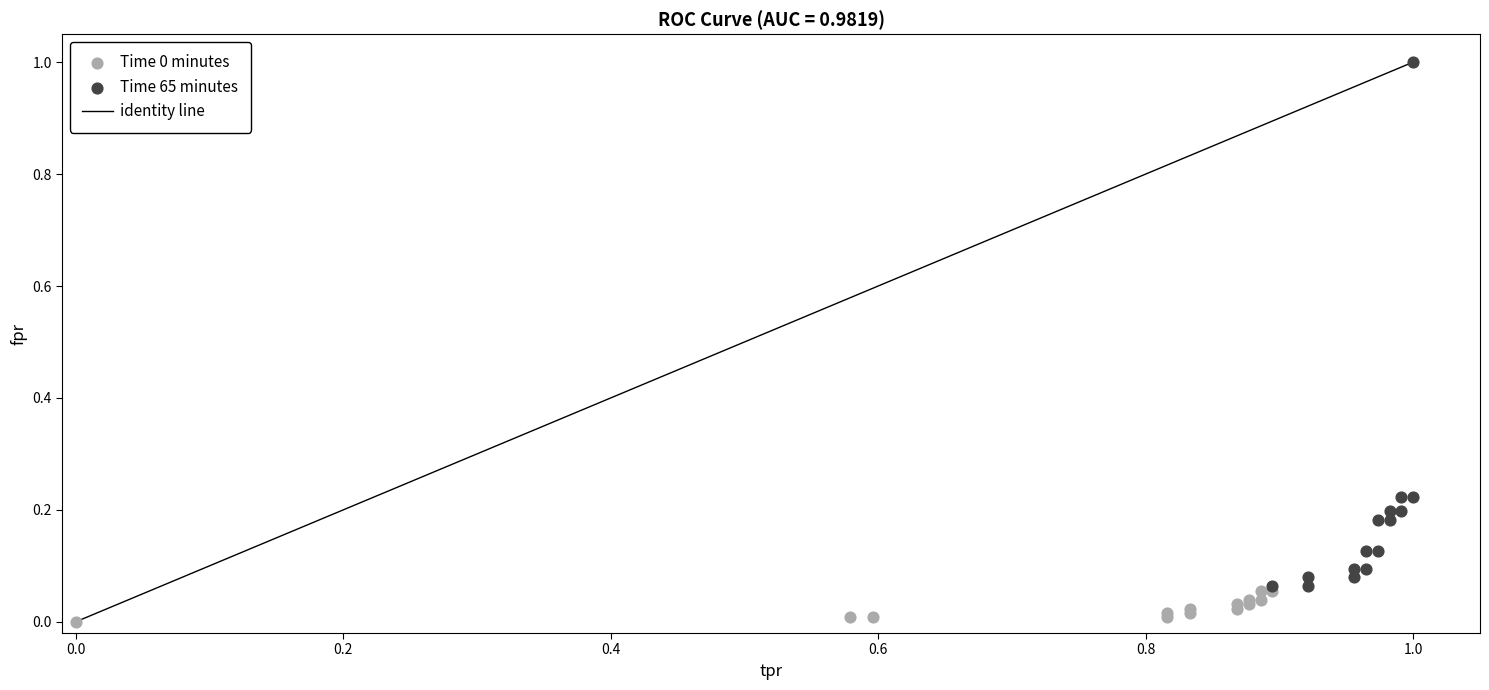

Which series contains the highest Y value?

Time 65 minutes